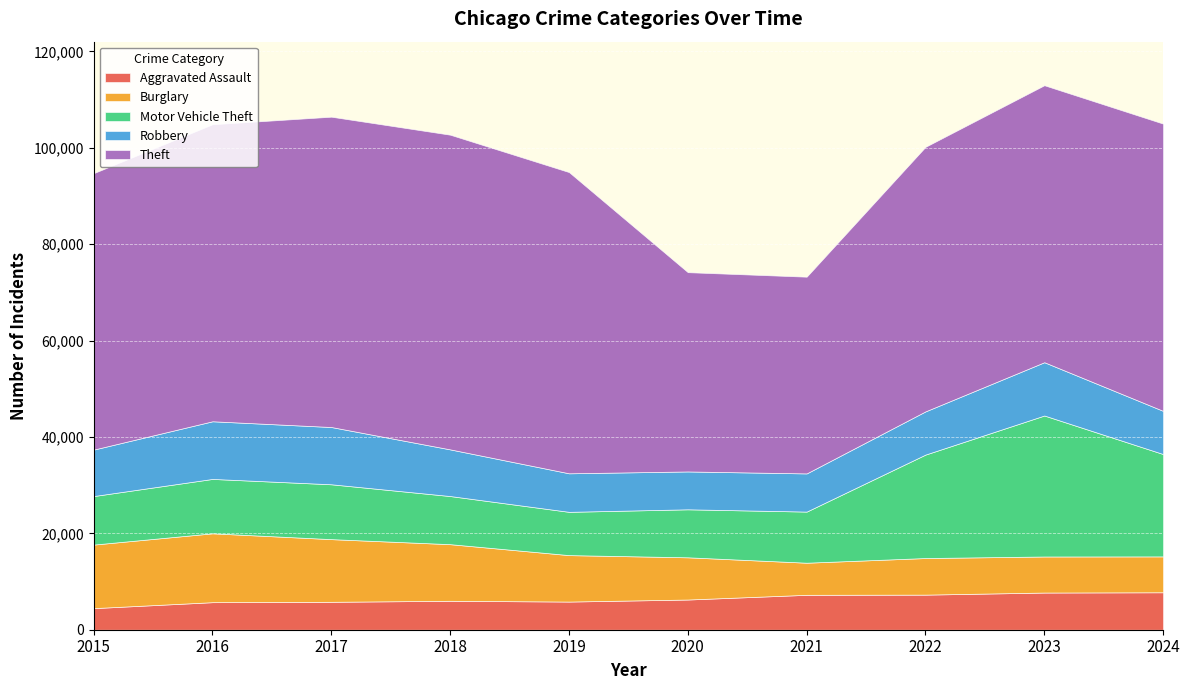

At which label is Aggravated Assault closest to 6124?

2018